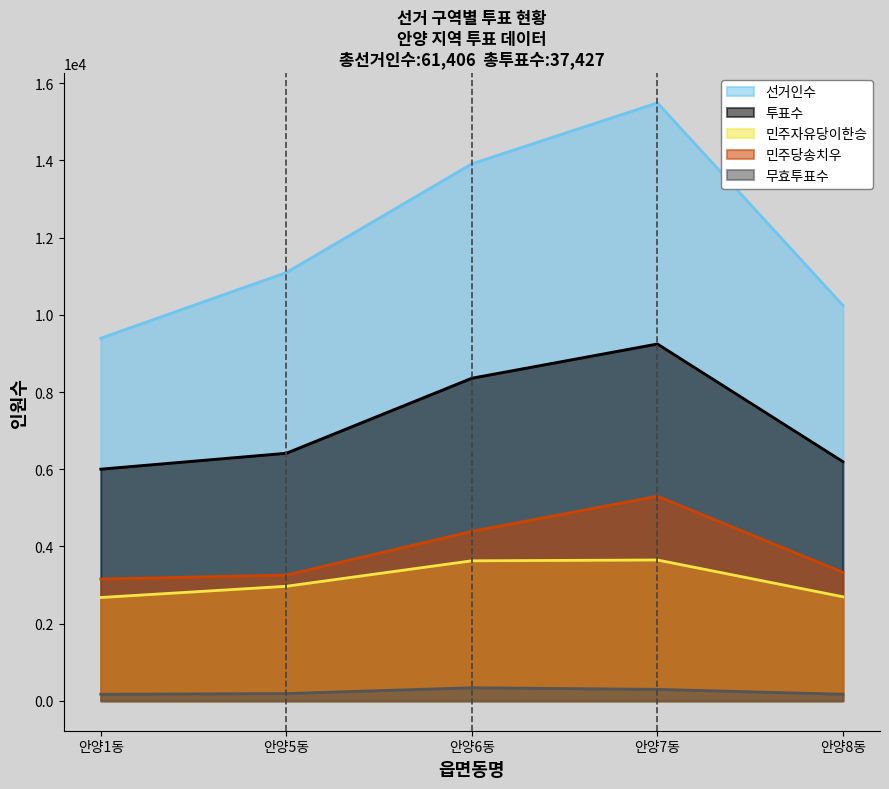

Where does the 민주자유당이한승 series first go above 2968?

안양6동